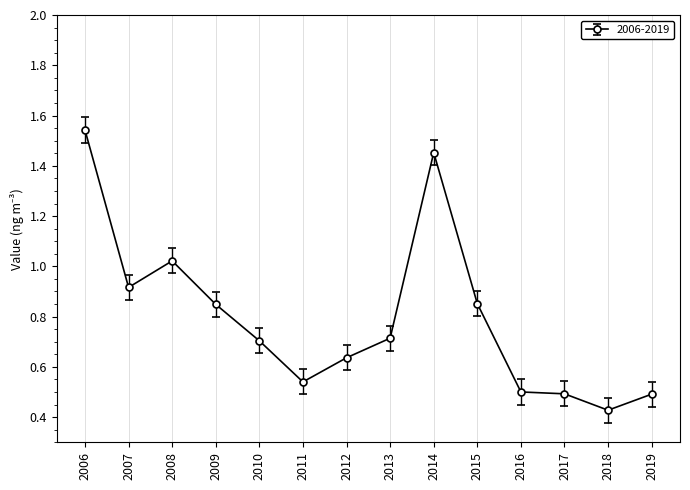

Which has a higher value, 2009 or 2006?

2006